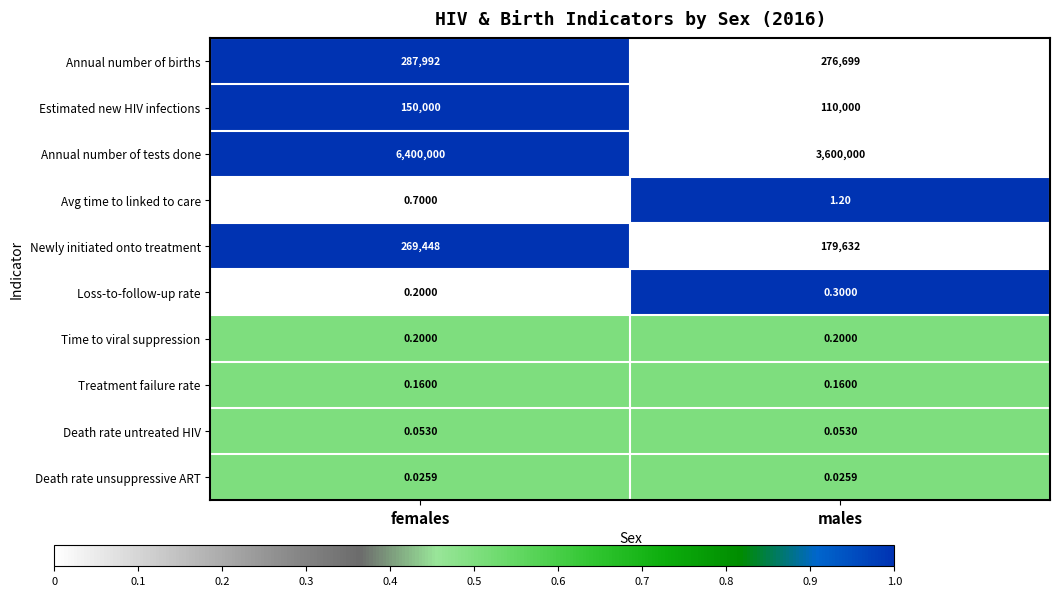

Which series has the largest range (max minus min)?

Annual number of tests done